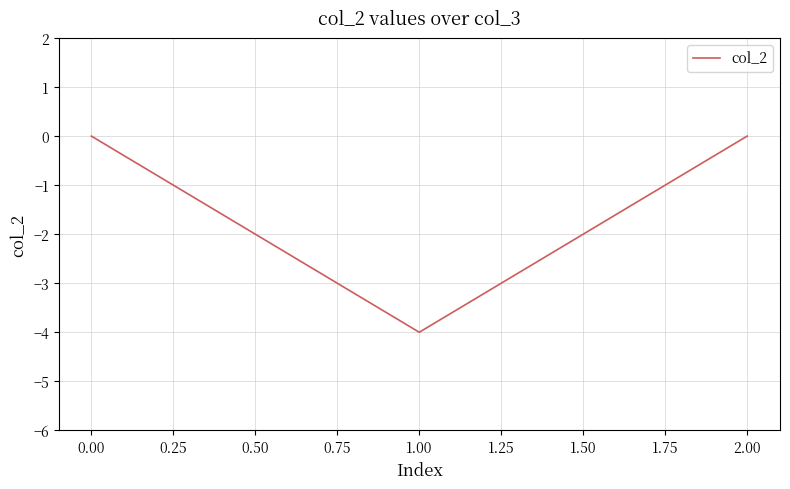

The value at 0.00 is 2. True or false?

False